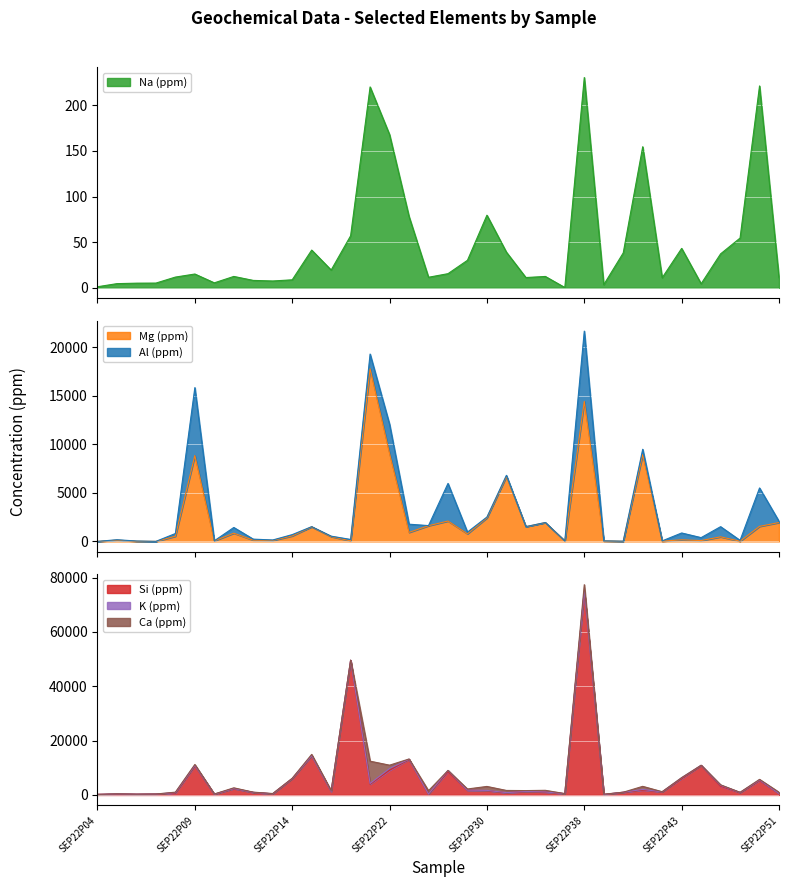

What value does the Na (ppm) series have at SEP22P18?

41.3